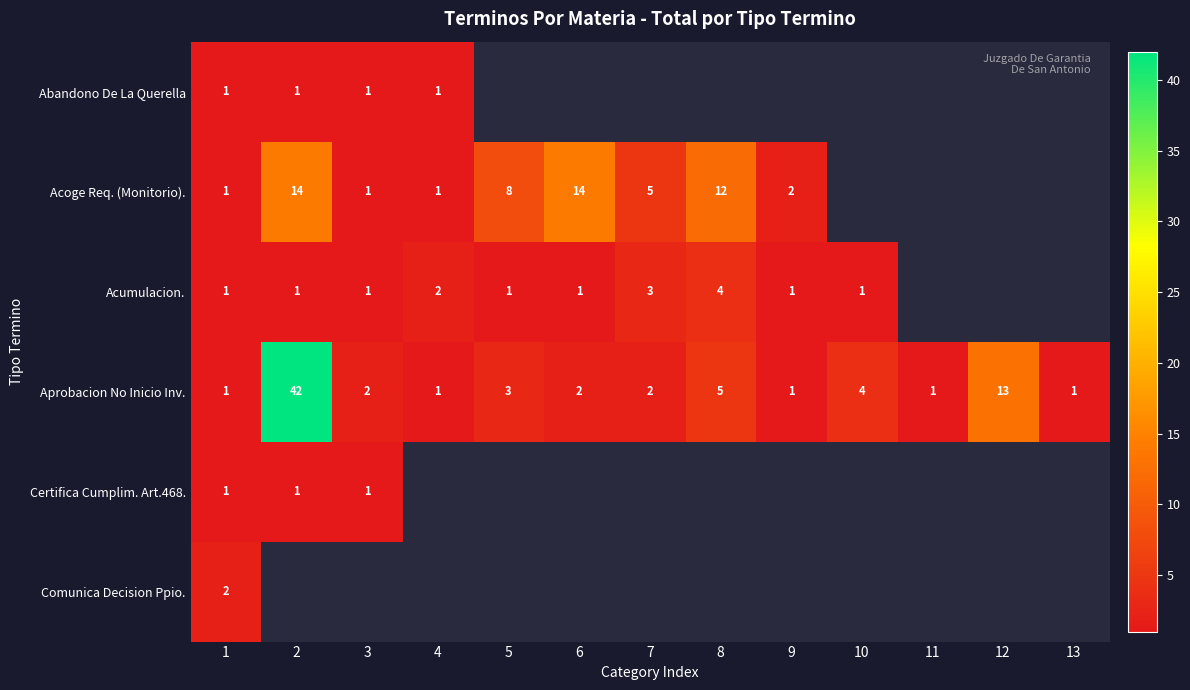

What is the total value across all series at 1?

7